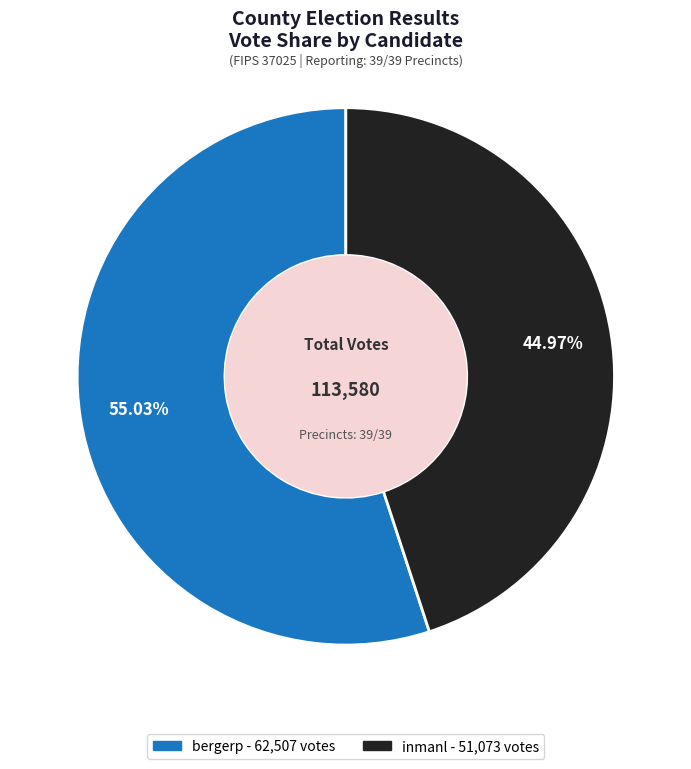

True or false: inmanl accounts for 35% of the total.

False